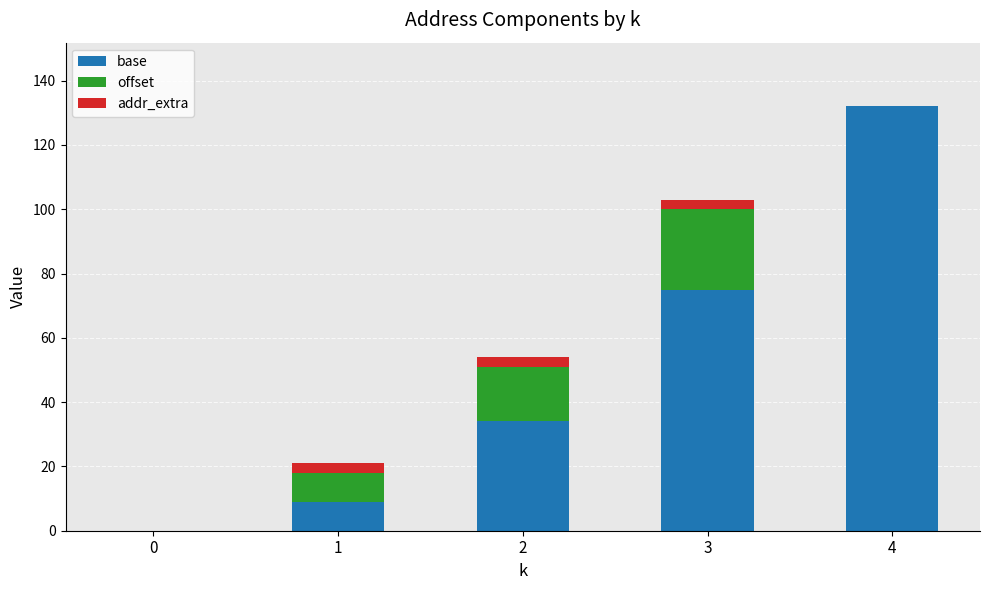

The value of base at 2 is 34. True or false?

True